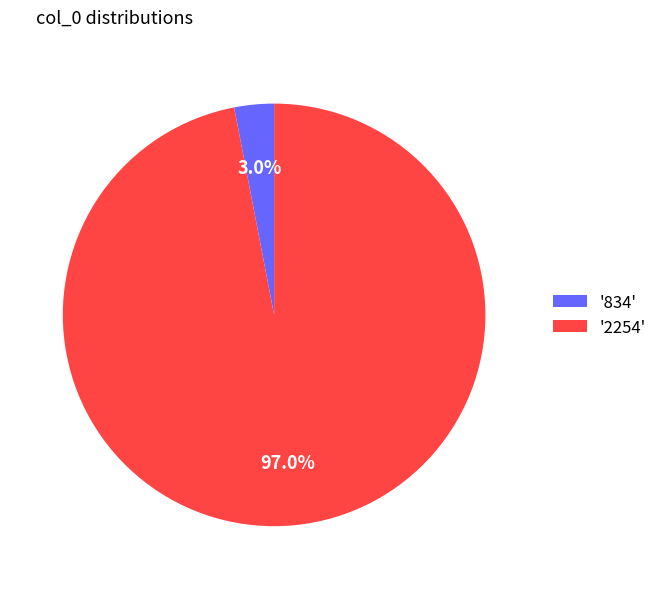

Between '834' and '2254', which is larger?

'2254'